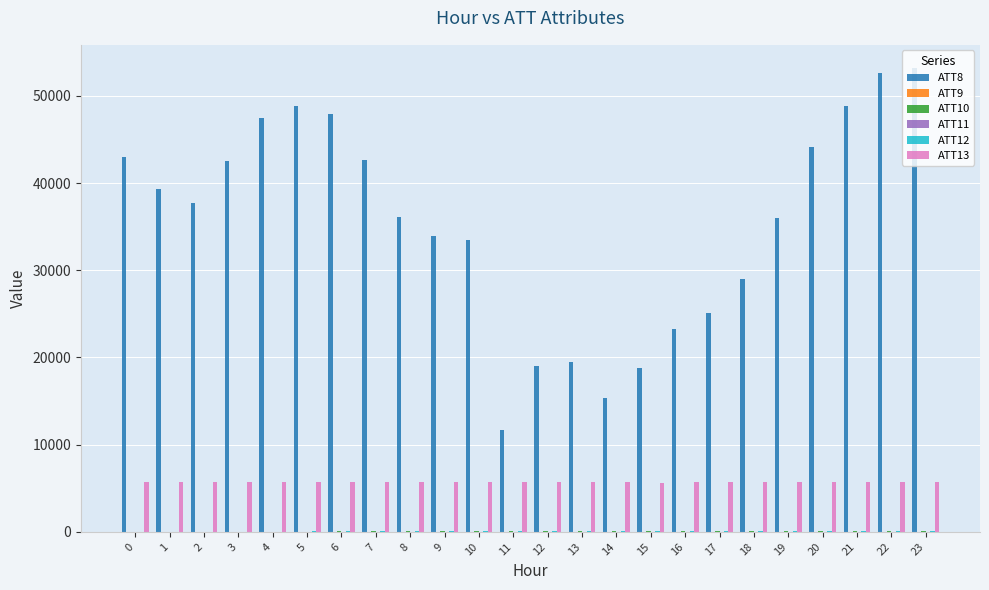

What is the maximum value shown in the chart?

53200.0